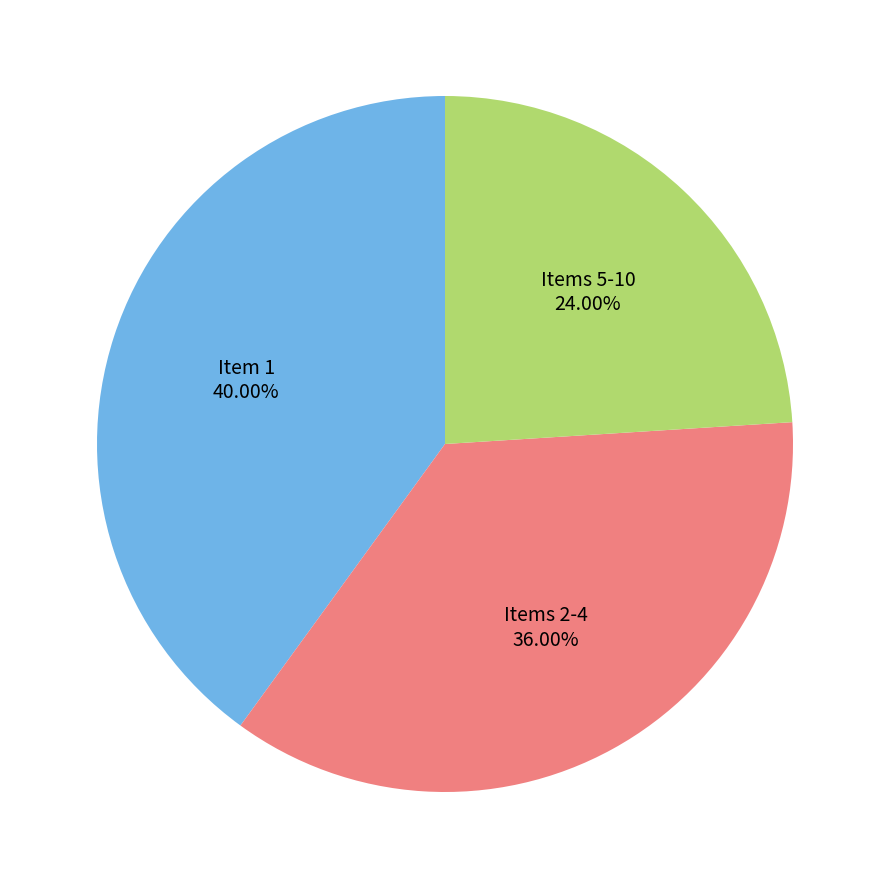

Is there a majority slice in this chart?

No